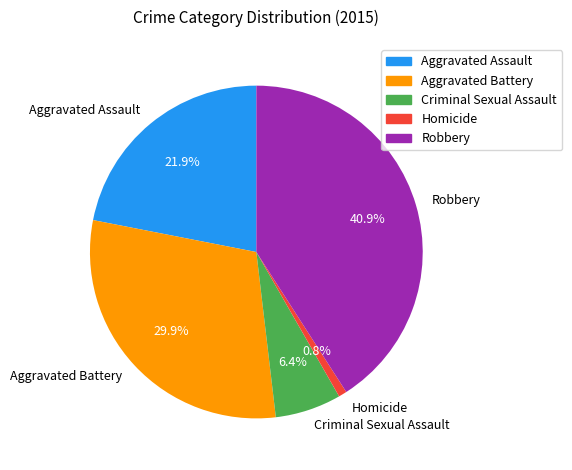

How many slices are in this pie chart?

5